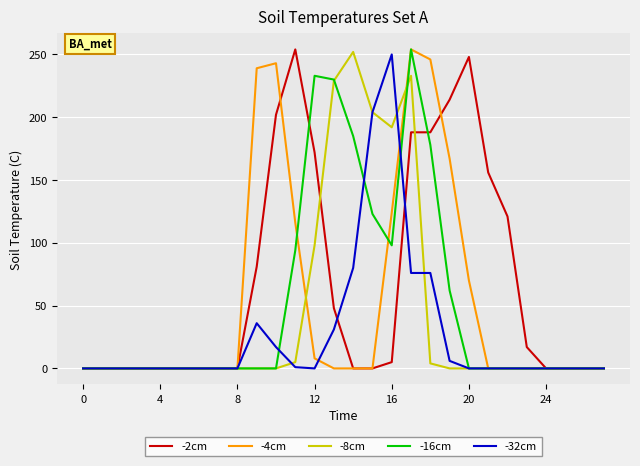

What is the sum of all -8cm values?

1217